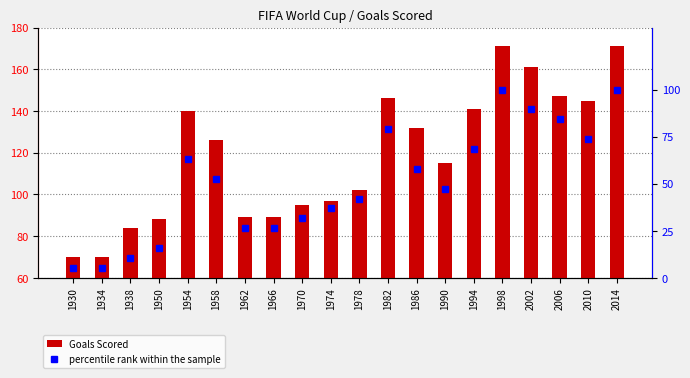

Rank the series by their average value, from lowest to highest.

percentile rank within the sample, Goals Scored